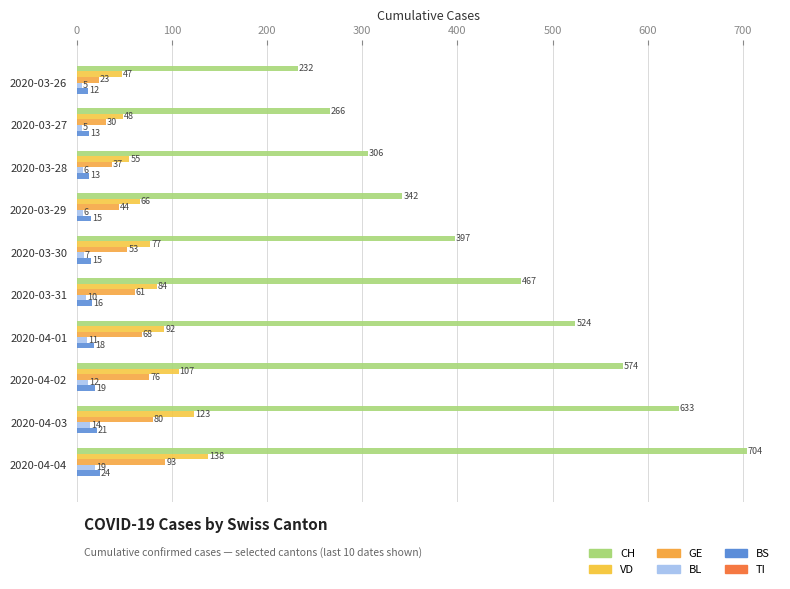

Count the number of categories in the chart.

10